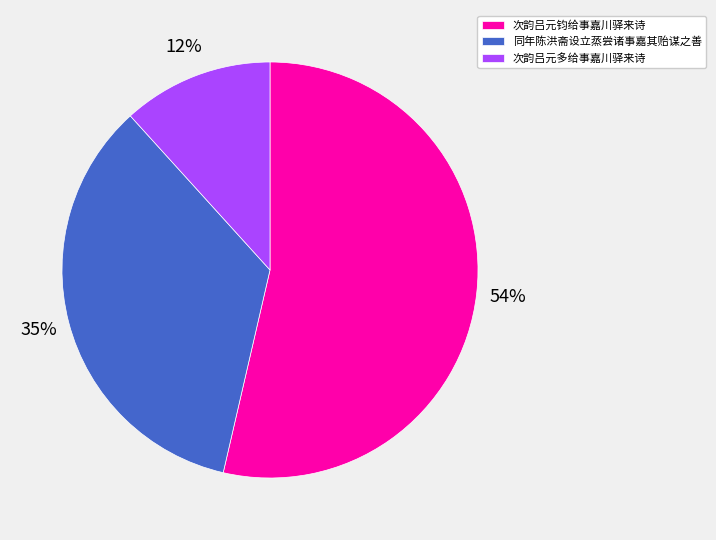

Is it true that 同年陈洪斋设立蒸尝诸事嘉其贻谋之善 is 27% of the pie?

False